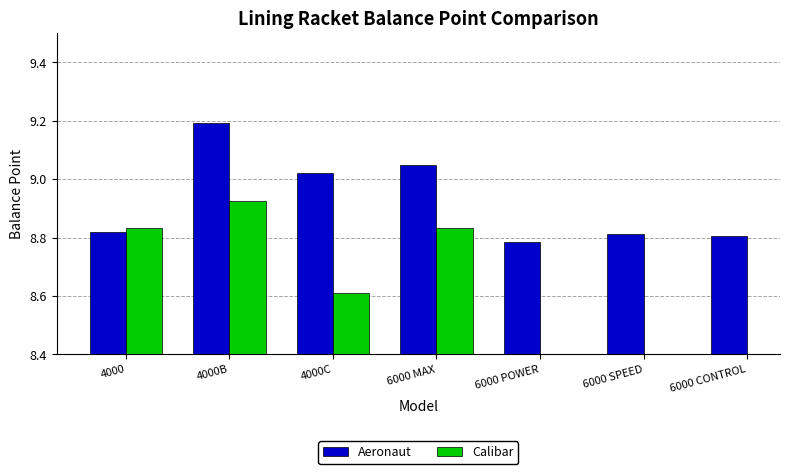

What are all the series names shown in the legend?

Aeronaut, Calibar